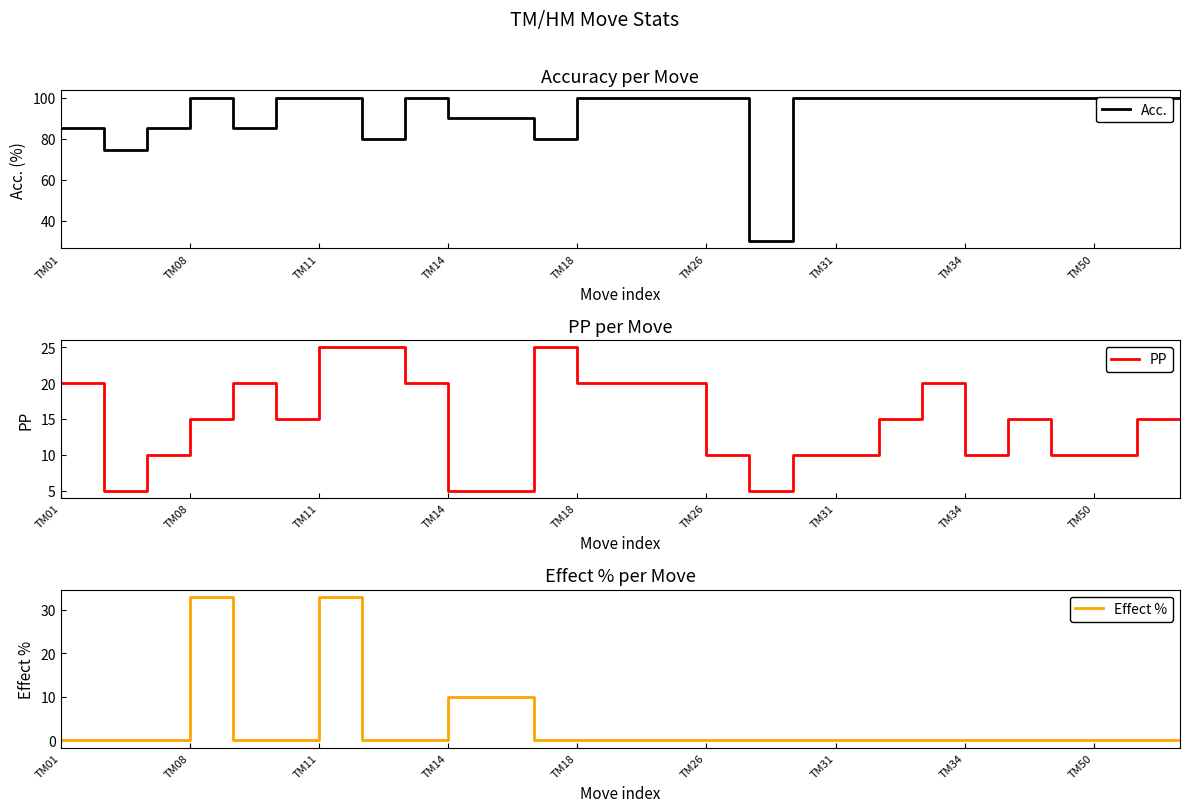

At 16, list the series in order from smallest to largest.

Effect %, PP, Acc.